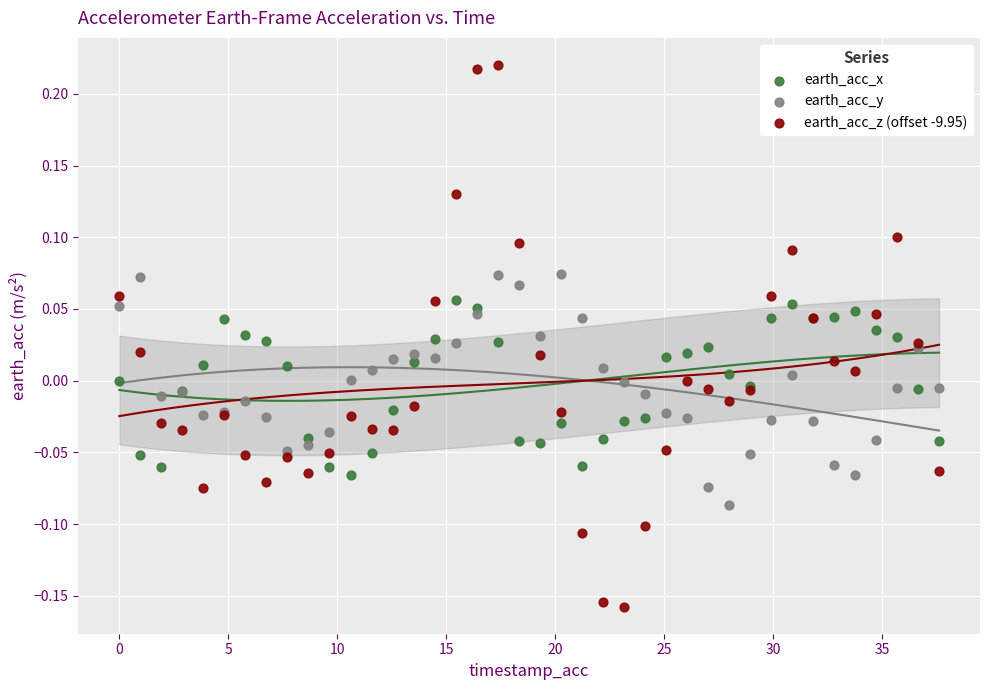

Which series reaches the minimum Y coordinate?

earth_acc_z (offset -9.95)